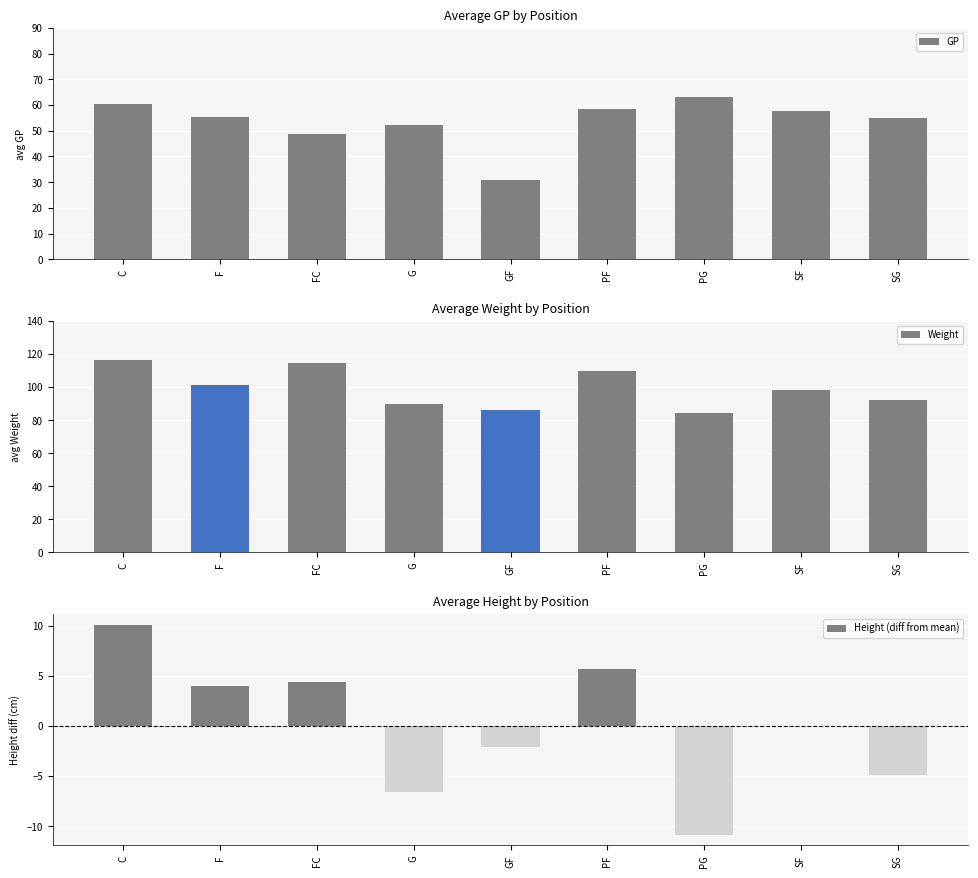

Which series changed the most between FC and GF?

Weight